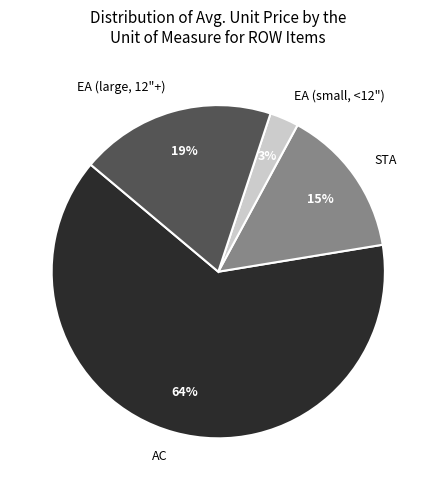

To the nearest percent, what is the difference between the EA (large, 12"+) and STA slice percentages?

4%